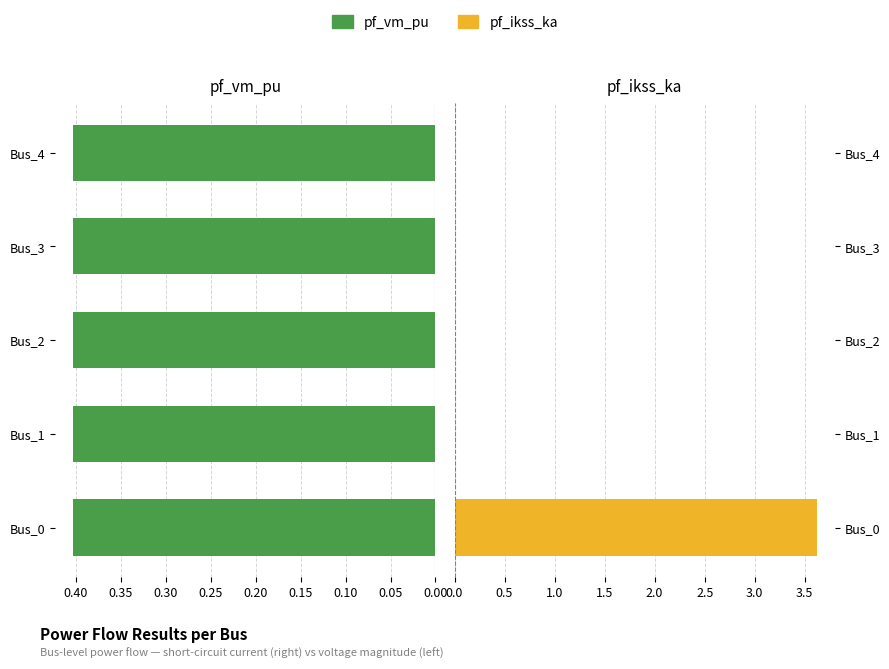

List the series in order of their peak value, lowest first.

pf_vm_pu, pf_ikss_ka